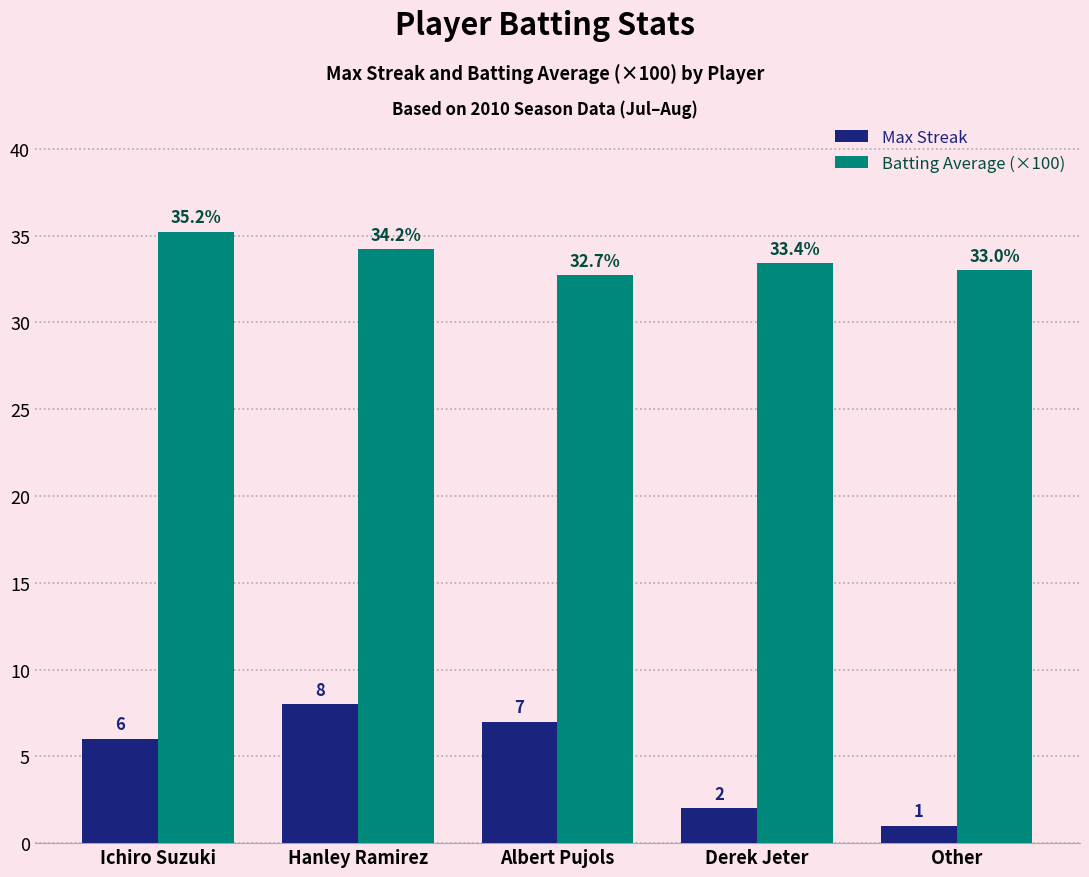

At how many categories does at least one series exceed 18?

5